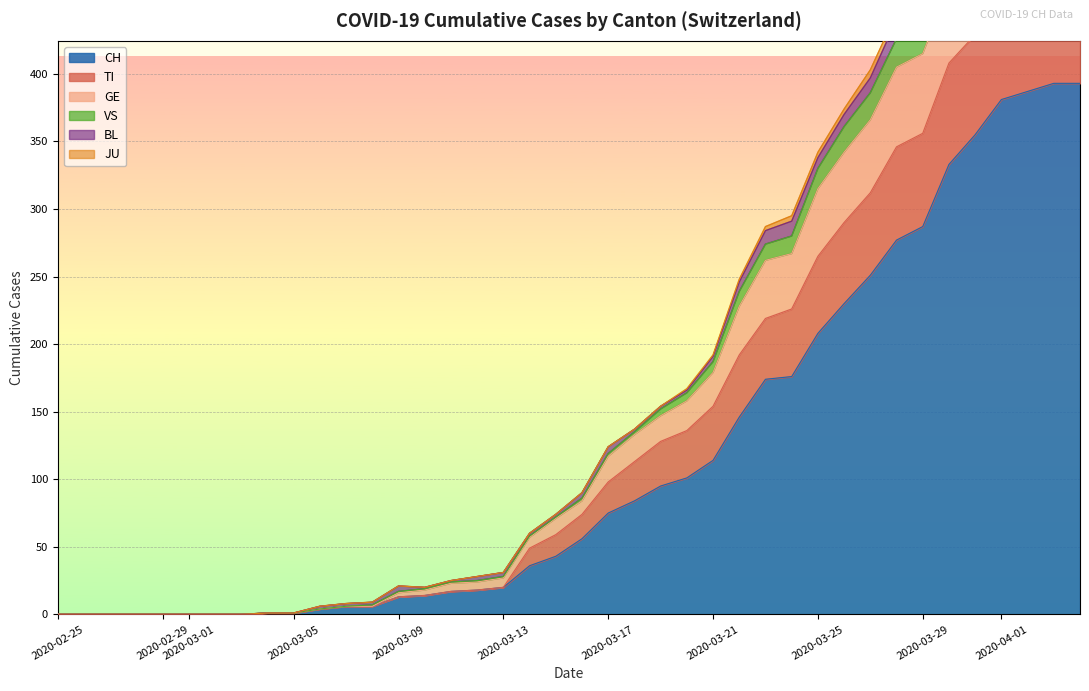

At how many categories does at least one series exceed 130?

8